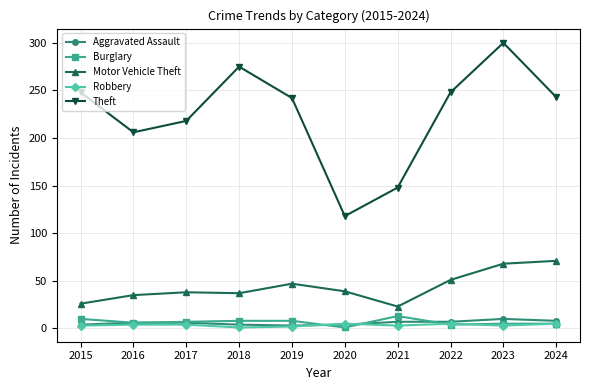

Is the value of Burglary at 2017 greater than the value of Robbery at 2017?

Yes